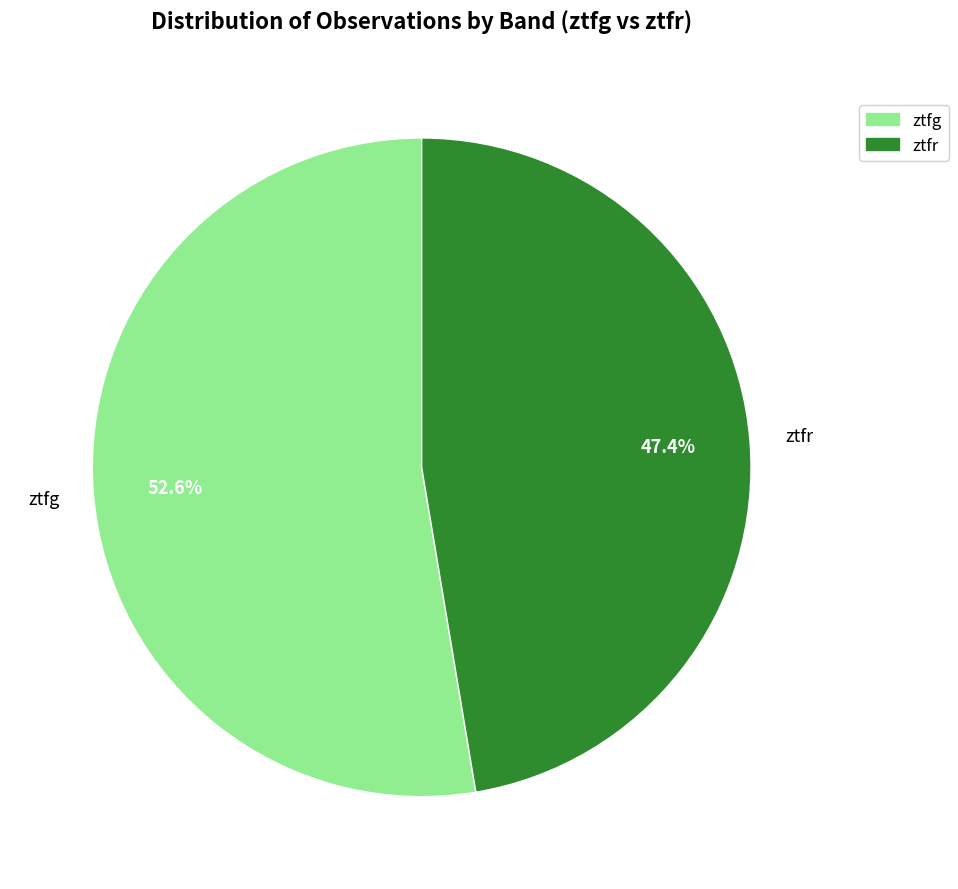

To the nearest percent, what is the combined percentage of ztfr and ztfg?

100%